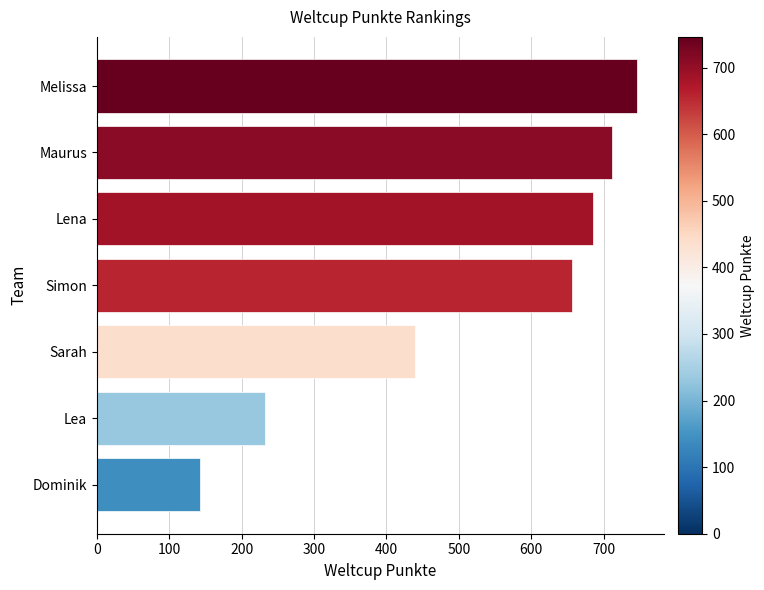

What is the minimum value shown in the chart?

142